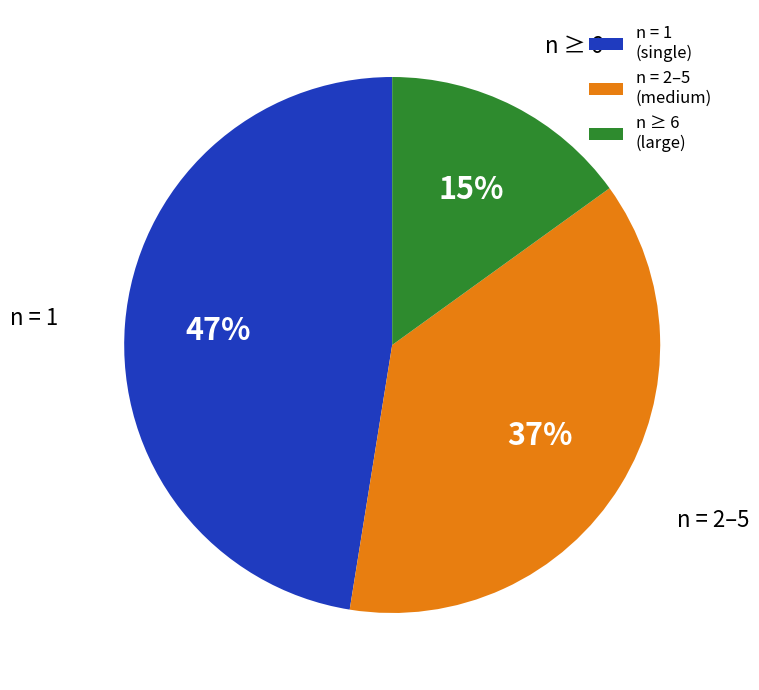

How many segments does this pie chart have?

3